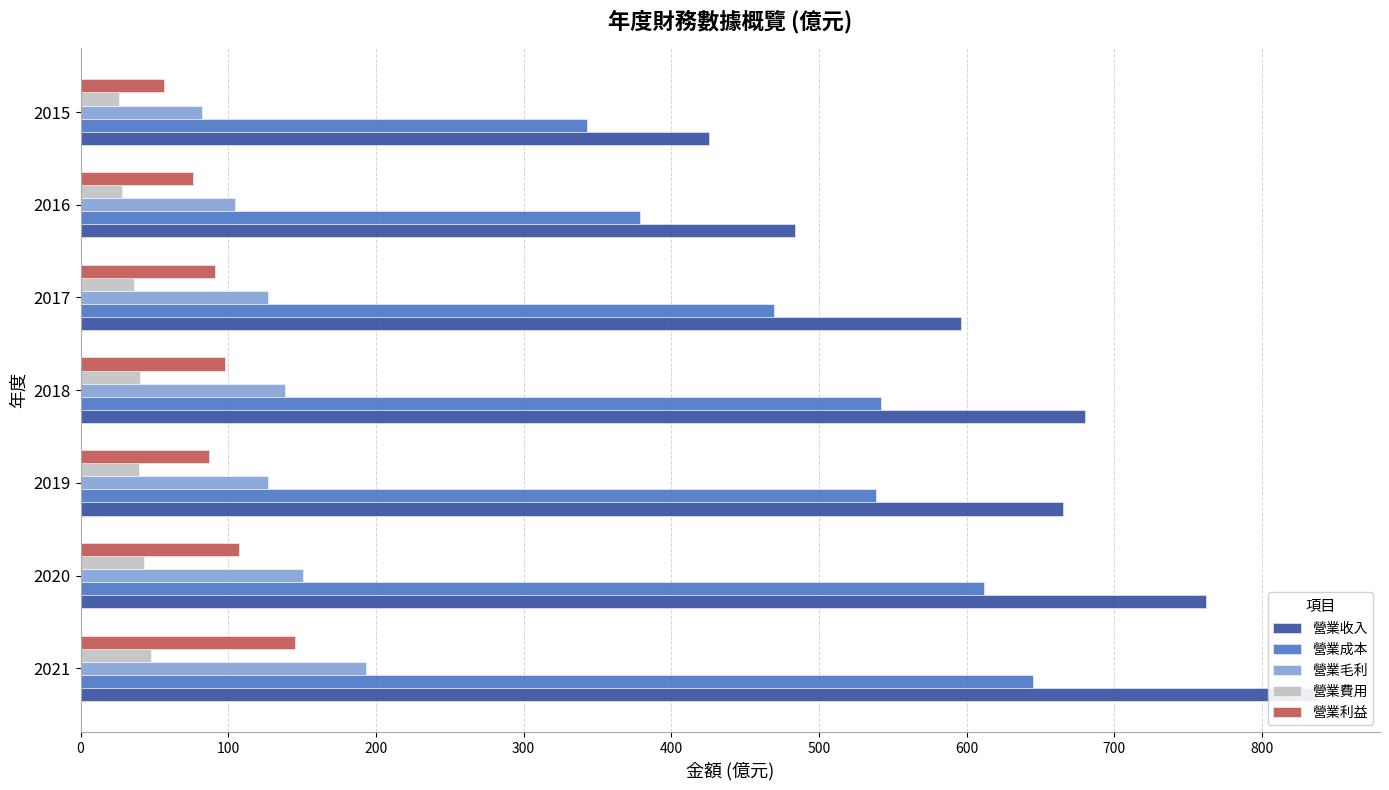

What are all the series names shown in the legend?

營業收入, 營業成本, 營業毛利, 營業費用, 營業利益